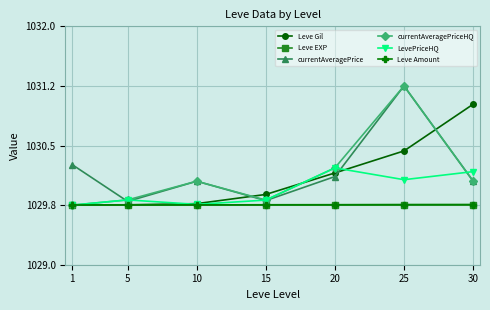

Where do LevePriceHQ and currentAveragePriceHQ first cross each other?

25 and 30